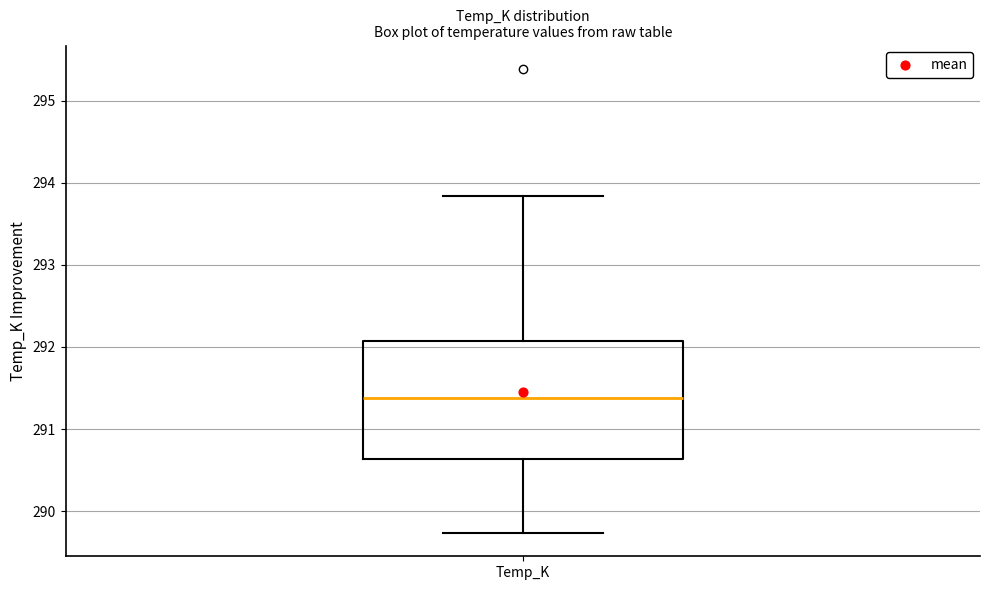

Read this box plot against the y-axis: the position of the median line, the range covered by the box, and the ends of both whiskers. The values are not printed on the chart, so give them approximately, as read against the axis.

median 291.4, box 290.6 to 292.1, whiskers 289.7 to 293.8